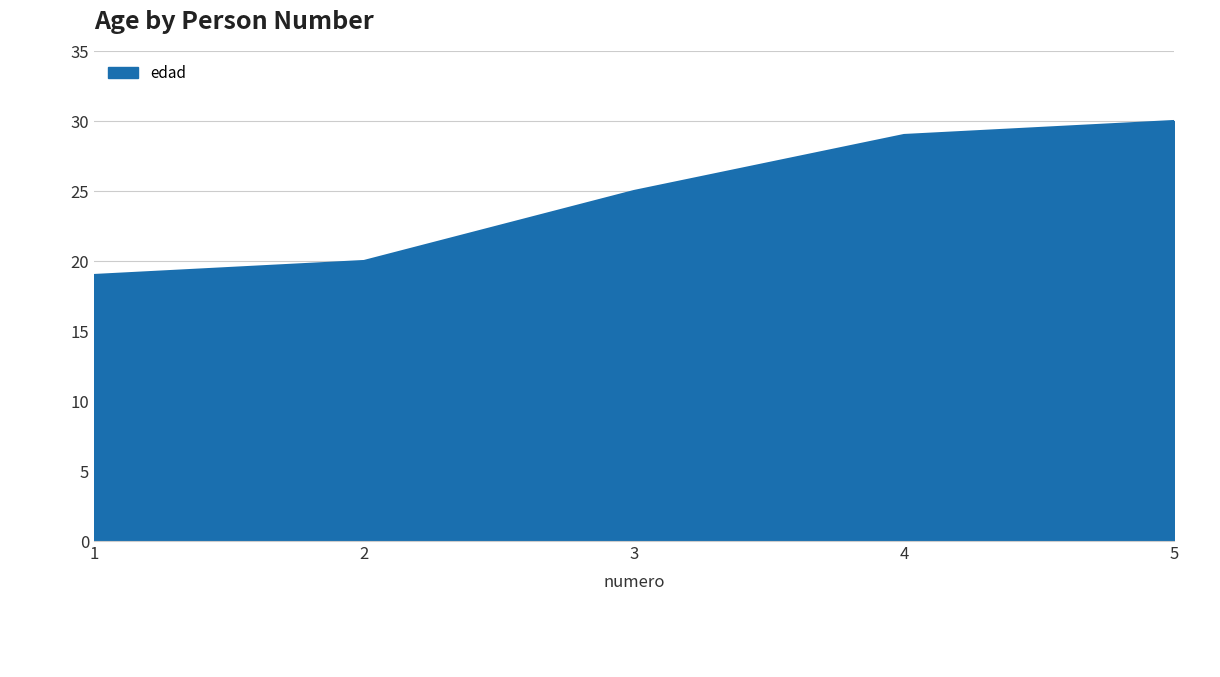

How many distinct data groups are displayed?

1